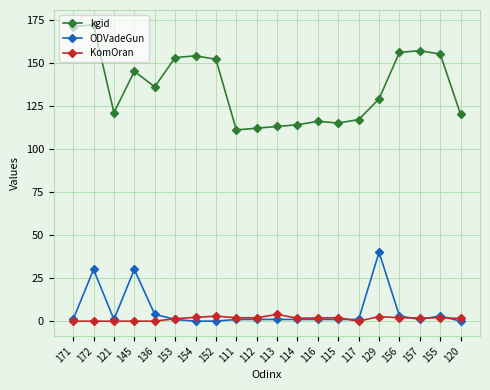

What is the label of the 11th point from the left?

113